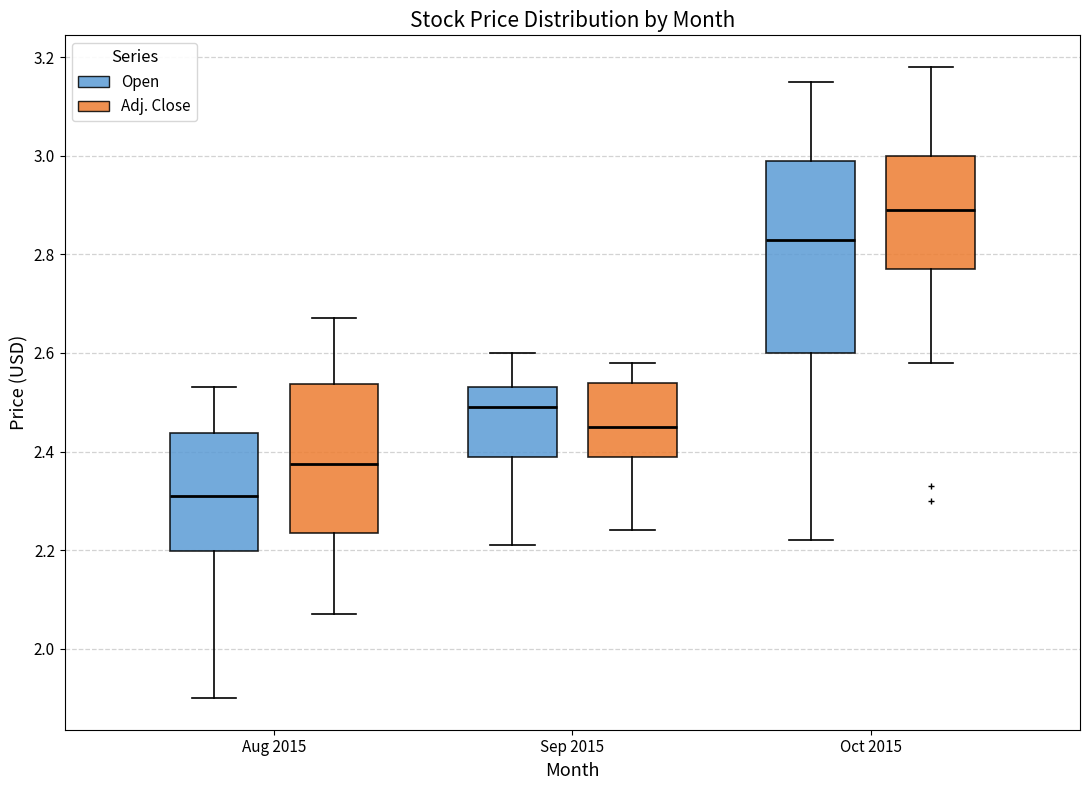

Reading left to right, read every box against the y-axis: the position of its median line, the range the box covers, and the ends of its whiskers. The values are not printed on the chart, so give them approximately, as read against the axis.

Aug 2015 (Open): median 2.32, box 2.20 to 2.44, whiskers 1.90 to 2.54
Aug 2015 (Adj. Close): median 2.38, box 2.24 to 2.54, whiskers 2.08 to 2.68
Sep 2015 (Open): median 2.50, box 2.40 to 2.54, whiskers 2.22 to 2.60
Sep 2015 (Adj. Close): median 2.46, box 2.40 to 2.54, whiskers 2.24 to 2.58
Oct 2015 (Open): median 2.84, box 2.60 to 3.00, whiskers 2.22 to 3.16
Oct 2015 (Adj. Close): median 2.90, box 2.78 to 3.00, whiskers 2.58 to 3.18